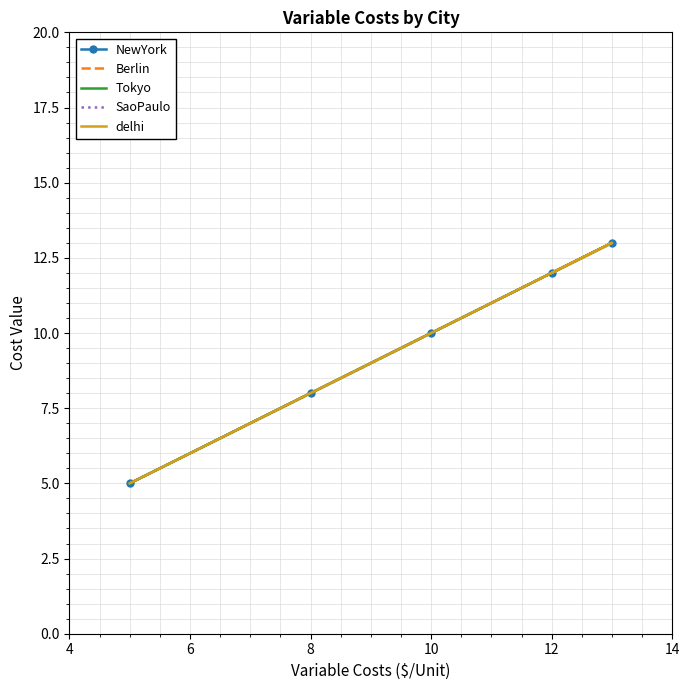

True or false: SaoPaulo and delhi cross at least once.

False